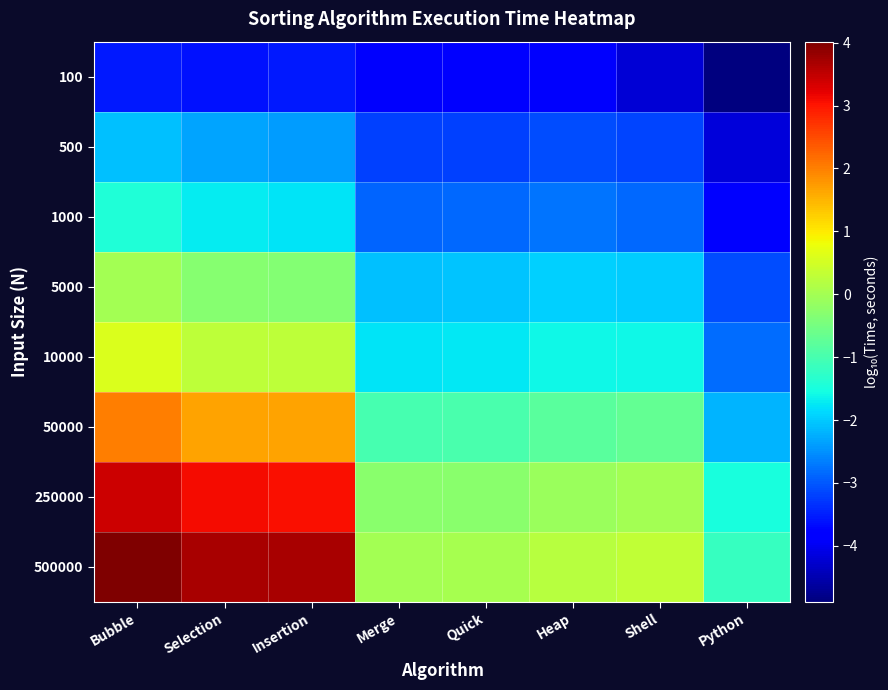

At which category is the sum across all series the highest?

Bubble